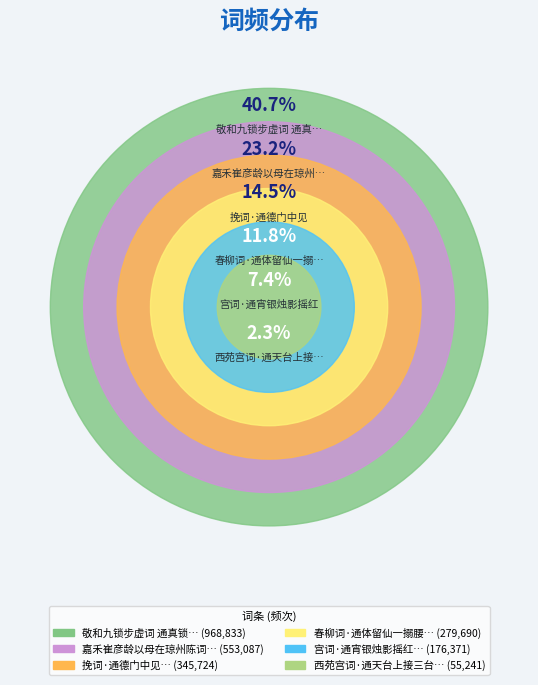

The 嘉禾崔彦龄以母在琼州陈词通政司启东宫报可徒步奉迎过广信寓宿数日作诗以赠 slice represents 23% of the pie. True or false?

True